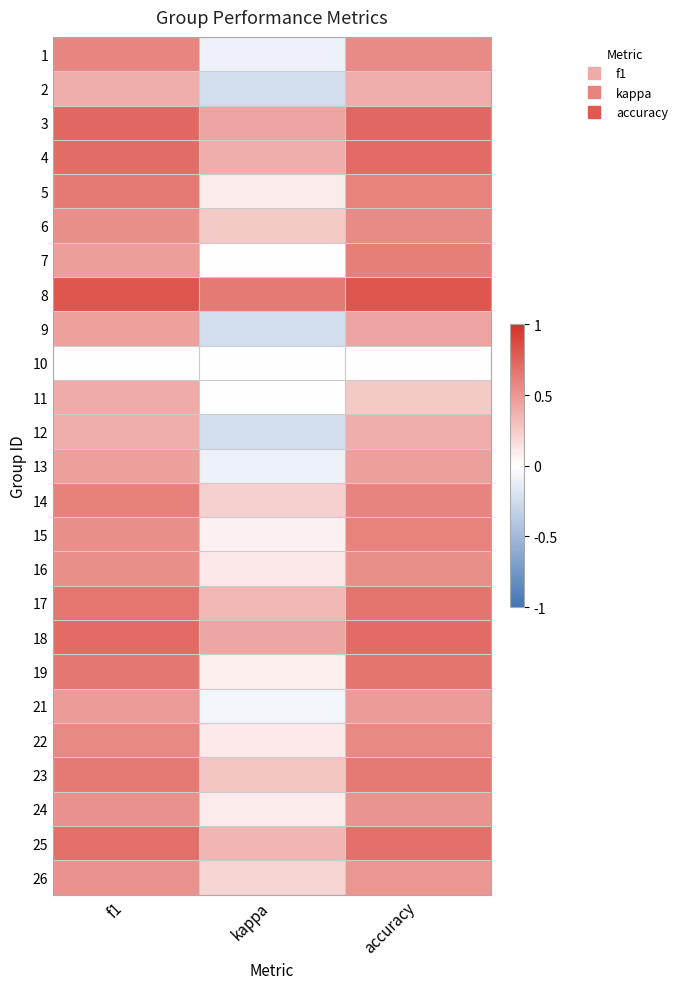

Reading left to right, list all the values displayed in this chart.

1: f1=0.6	kappa=-0.1	accuracy=0.6
2: f1=0.4	kappa=-0.2	accuracy=0.4
3: f1=0.7	kappa=0.4	accuracy=0.7
4: f1=0.7	kappa=0.4	accuracy=0.7
5: f1=0.6	kappa=0.1	accuracy=0.6
6: f1=0.5	kappa=0.2	accuracy=0.6
7: f1=0.5	kappa=0.0	accuracy=0.6
8: f1=0.8	kappa=0.6	accuracy=0.8
9: f1=0.4	kappa=-0.2	accuracy=0.4
10: f1=0.0	kappa=0.0	accuracy=0.0
11: f1=0.4	kappa=0.0	accuracy=0.2
12: f1=0.4	kappa=-0.2	accuracy=0.4
13: f1=0.5	kappa=-0.1	accuracy=0.5
14: f1=0.6	kappa=0.2	accuracy=0.6
15: f1=0.5	kappa=0.1	accuracy=0.6
16: f1=0.5	kappa=0.1	accuracy=0.5
17: f1=0.7	kappa=0.3	accuracy=0.7
18: f1=0.7	kappa=0.4	accuracy=0.7
19: f1=0.7	kappa=0.1	accuracy=0.7
21: f1=0.5	kappa=-0.1	accuracy=0.5
22: f1=0.6	kappa=0.1	accuracy=0.6
23: f1=0.6	kappa=0.3	accuracy=0.6
24: f1=0.5	kappa=0.1	accuracy=0.5
25: f1=0.7	kappa=0.3	accuracy=0.7
26: f1=0.5	kappa=0.2	accuracy=0.5